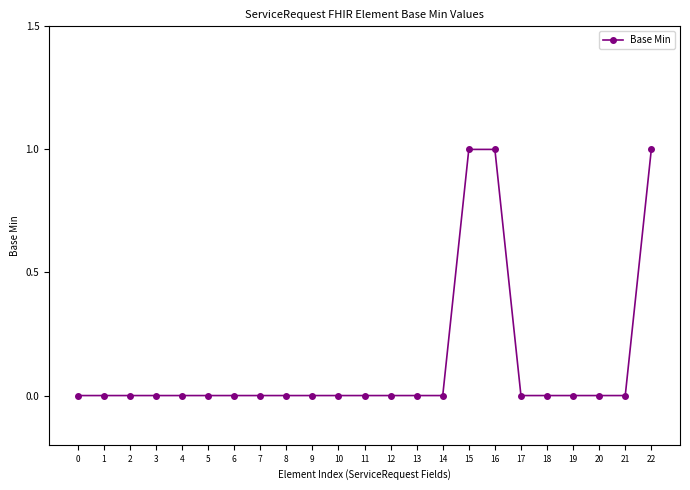

Reading left to right, what are all the values shown in this chart?

0=0	1=0	2=0	3=0	4=0	5=0	6=0	7=0	8=0	9=0	10=0	11=0	12=0	13=0	14=0	15=1	16=1	17=0	18=0	19=0	20=0	21=0	22=1